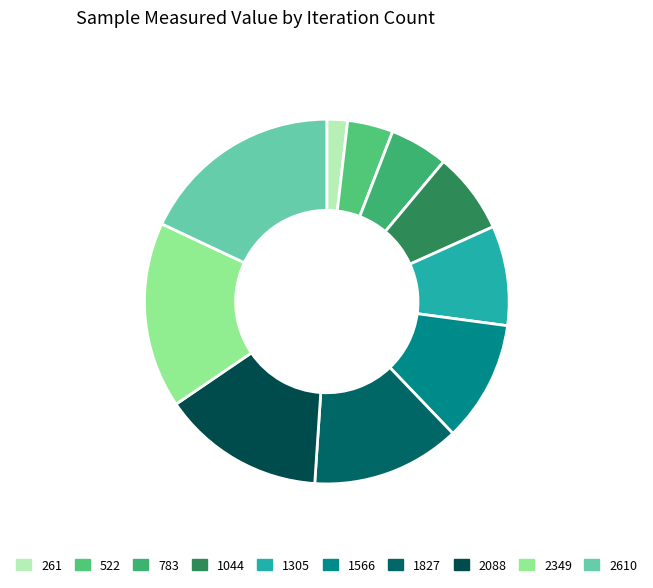

Is it true that 1827 is 6% of the pie?

False